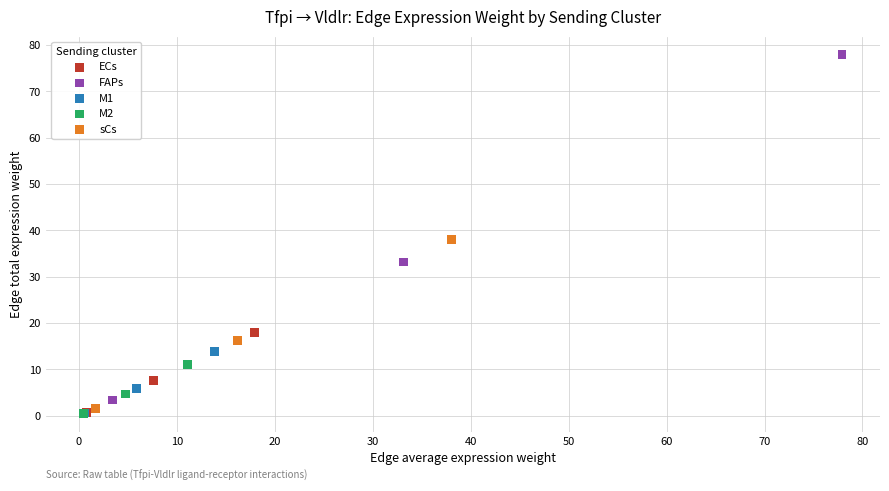

Which series has the largest Y range (max minus min)?

FAPs